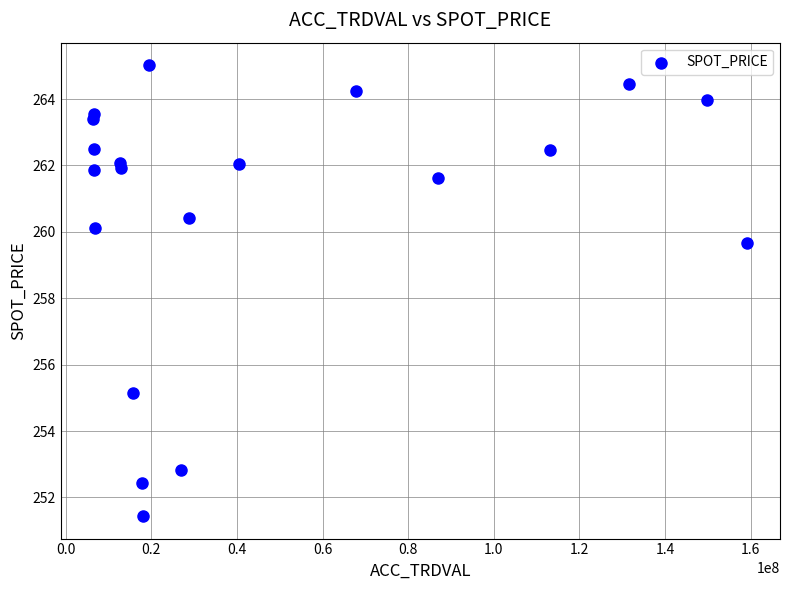

What Y value in the scatter plot is closest to 258?

259.7